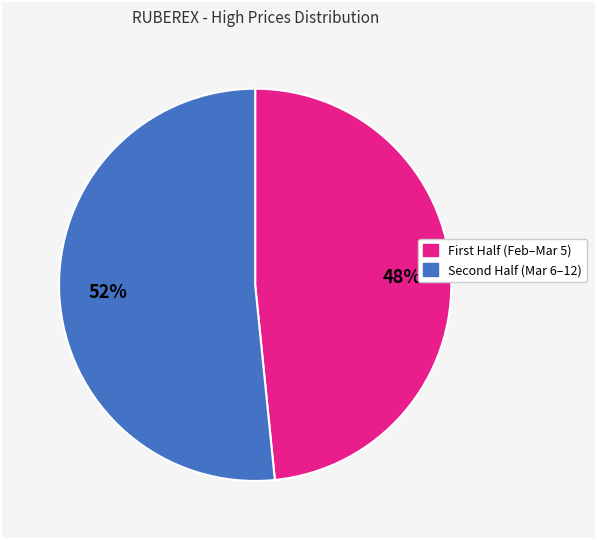

How many slices are in this pie chart?

2